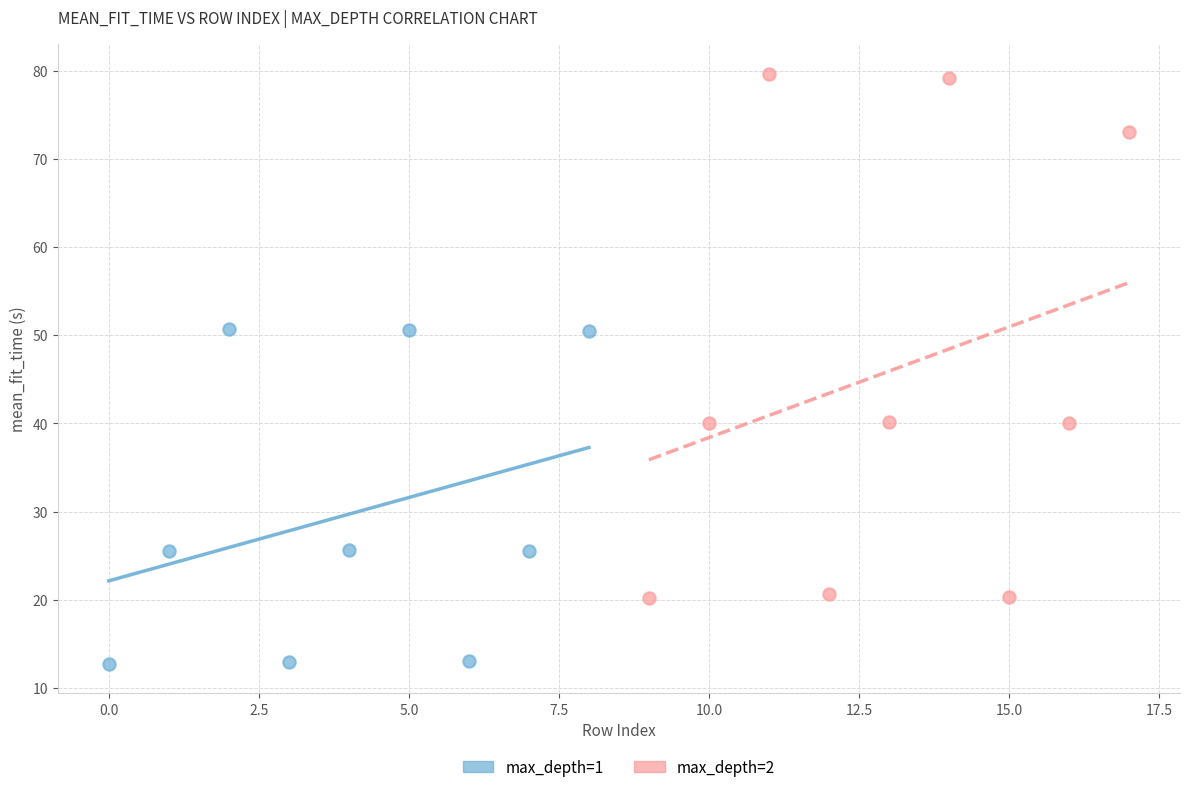

Which series reaches the minimum Y coordinate?

max_depth=1